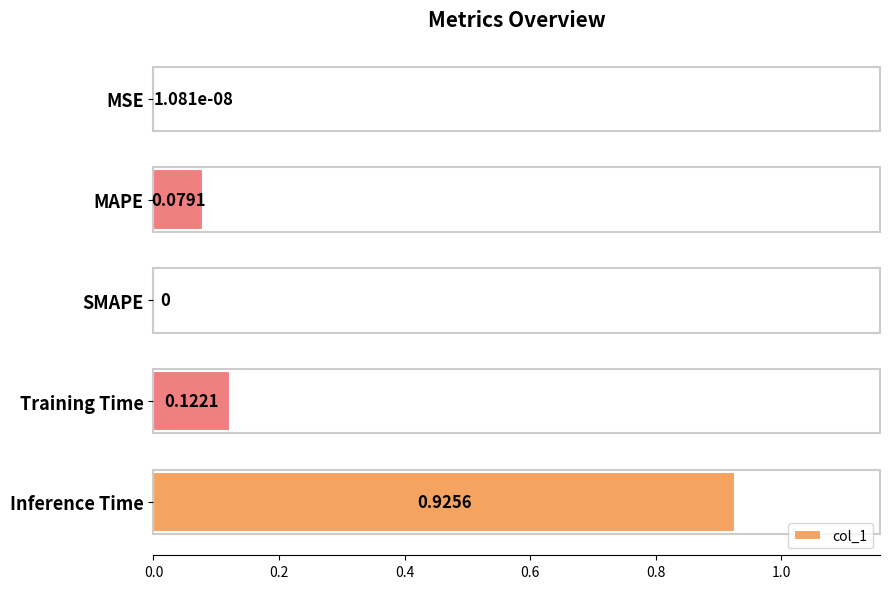

Are the bars grouped side by side (vs. stacked)?

No